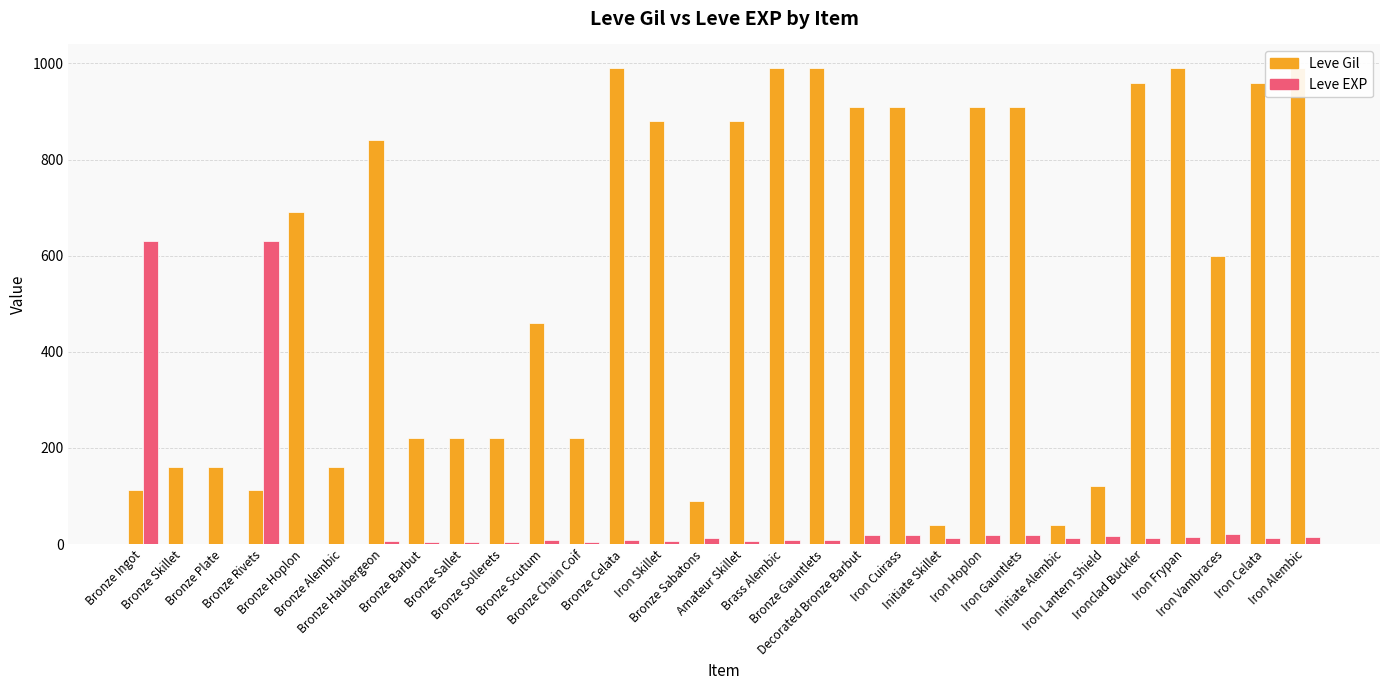

What is the difference between the Leve Gil values at Iron Hoplon and Bronze Sollerets?

690